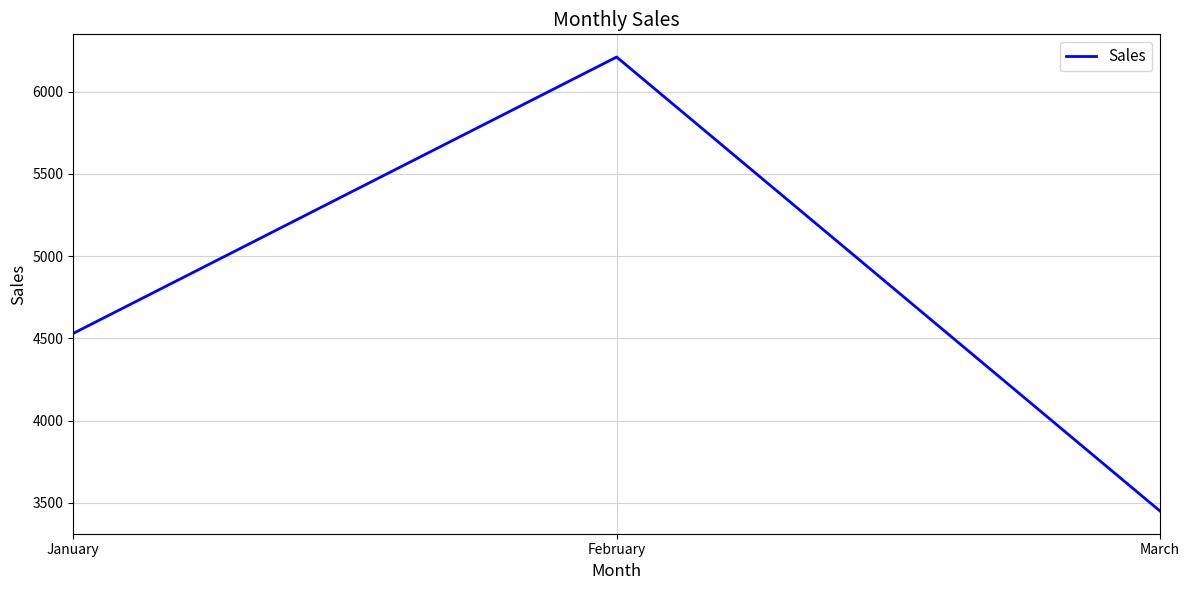

Which has a higher value, January or February?

February